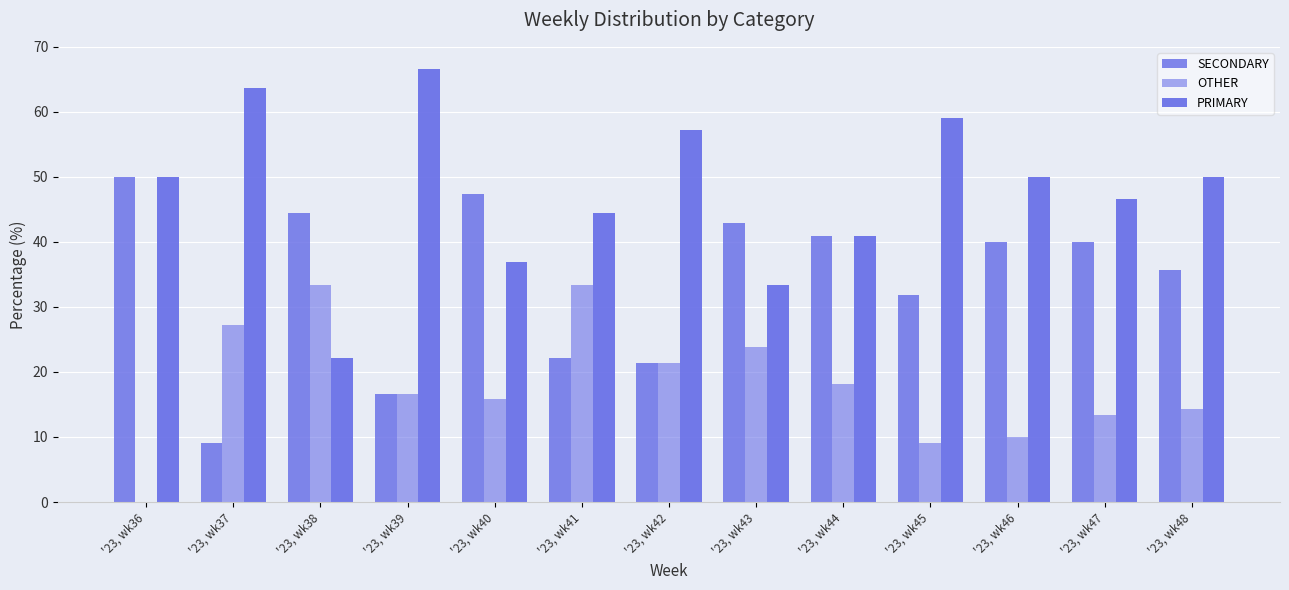

Rank the categories by SECONDARY value from lowest to highest.

'23, wk37, '23, wk39, '23, wk42, '23, wk41, '23, wk45, '23, wk48, '23, wk46, '23, wk47, '23, wk44, '23, wk43, '23, wk38, '23, wk40, '23, wk36